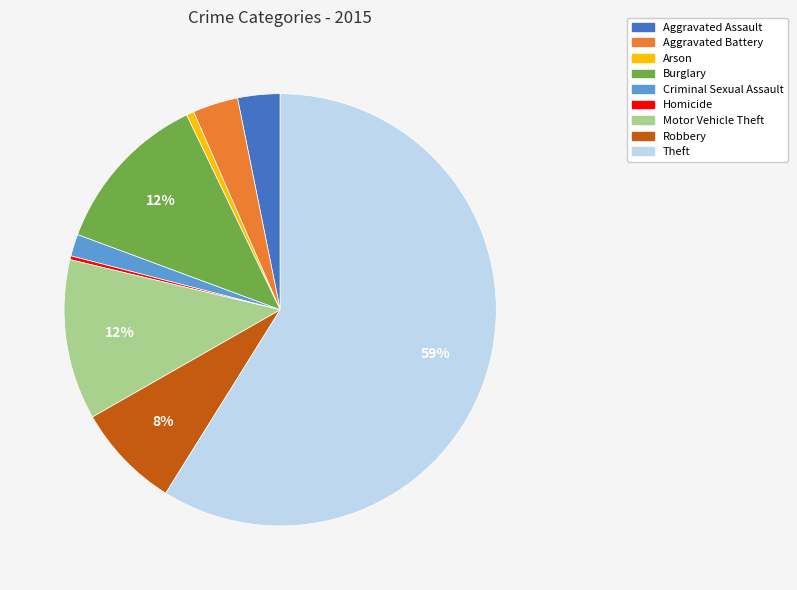

True or false: Homicide accounts for 0% of the total.

True